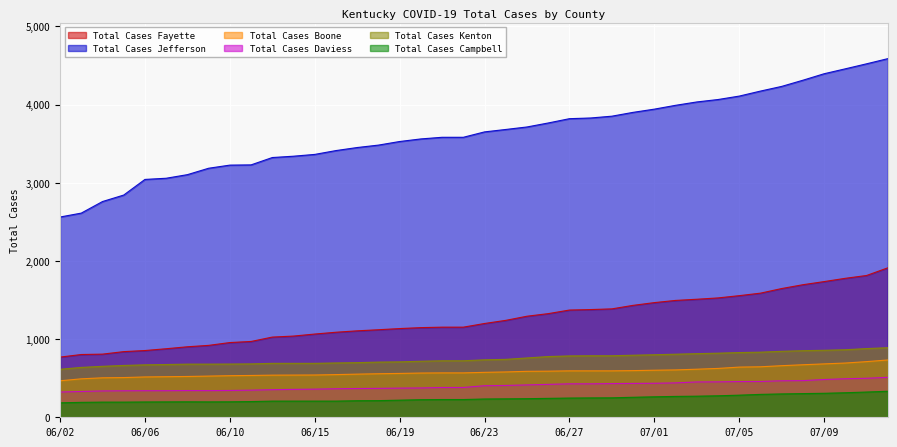

What is the smallest value displayed?

185